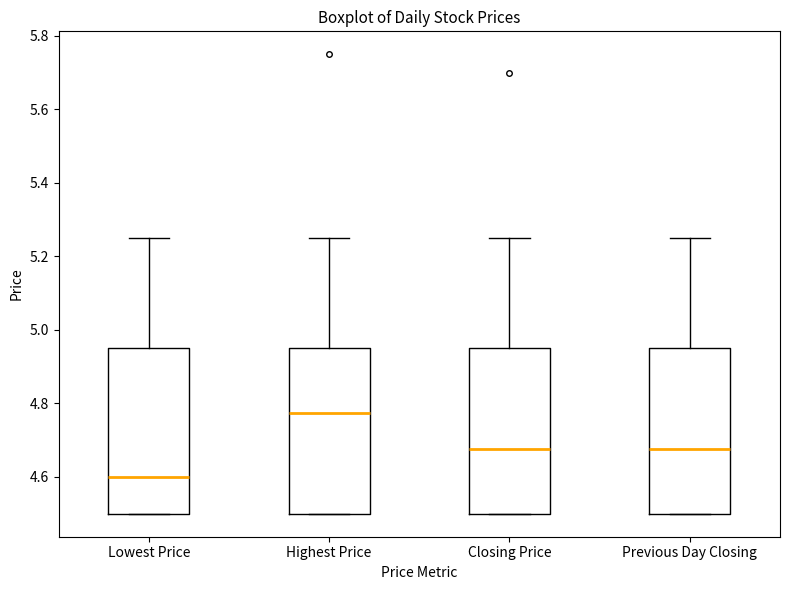

Reading left to right, read every box against the y-axis: the position of its median line, the range the box covers, and the ends of its whiskers. The values are not printed on the chart, so give them approximately, as read against the axis.

Lowest Price: median 4.60, box 4.50 to 4.96, whiskers 4.50 to 5.26
Highest Price: median 4.78, box 4.50 to 4.96, whiskers 4.50 to 5.26
Closing Price: median 4.68, box 4.50 to 4.96, whiskers 4.50 to 5.26
Previous Day Closing: median 4.68, box 4.50 to 4.96, whiskers 4.50 to 5.26